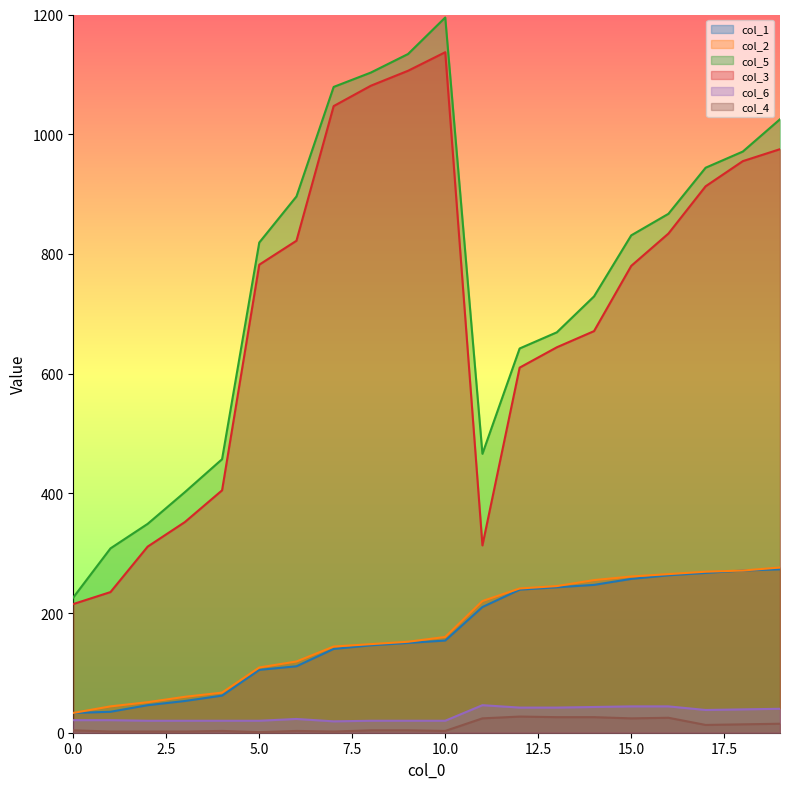

True or false: col_2 and col_6 intersect in this chart.

False